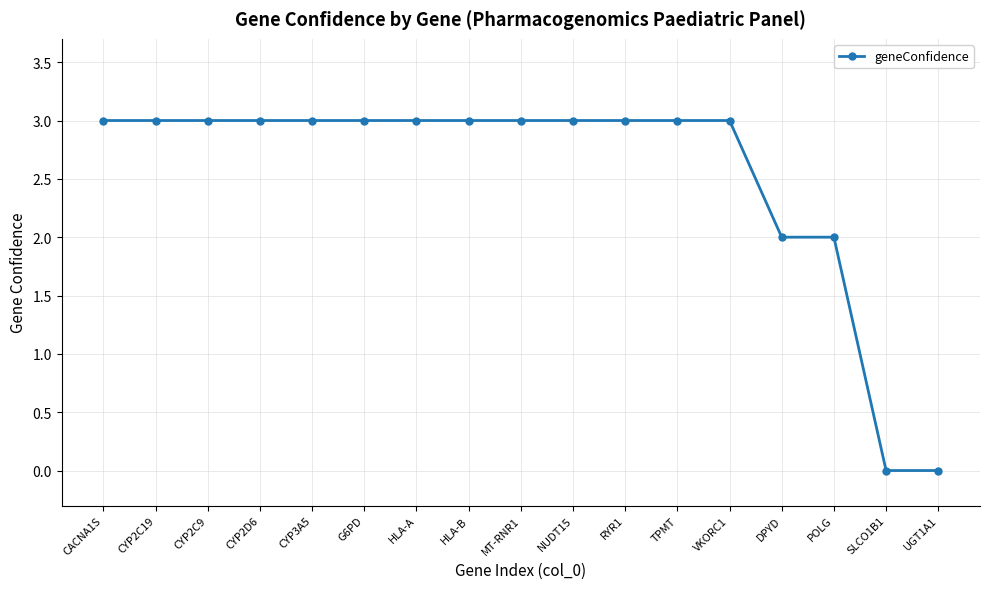

Is it true that the value at VKORC1 is 4?

False